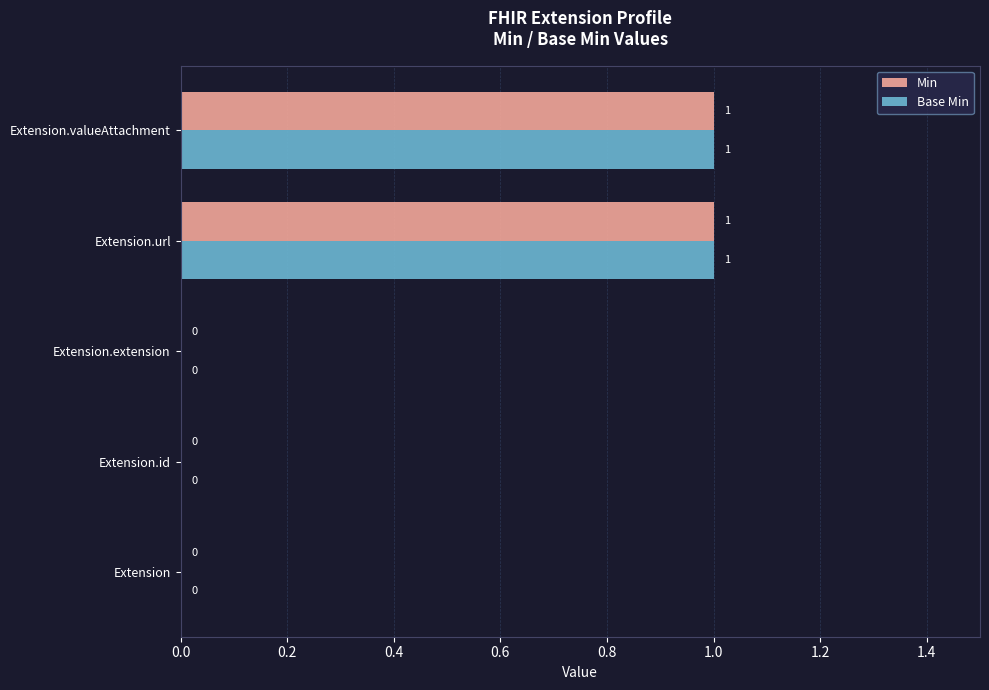

Is the value of Min at Extension greater than the value of Base Min at Extension.url?

No